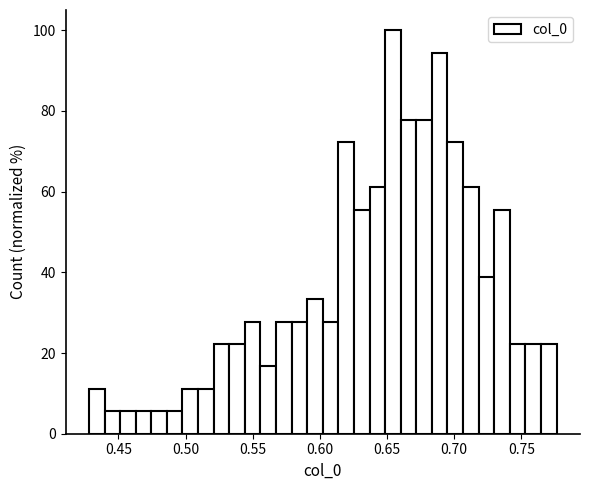

Around what value on the x-axis is the tallest bar? Give the approximate position of its centre, as read against the axis.

0.655